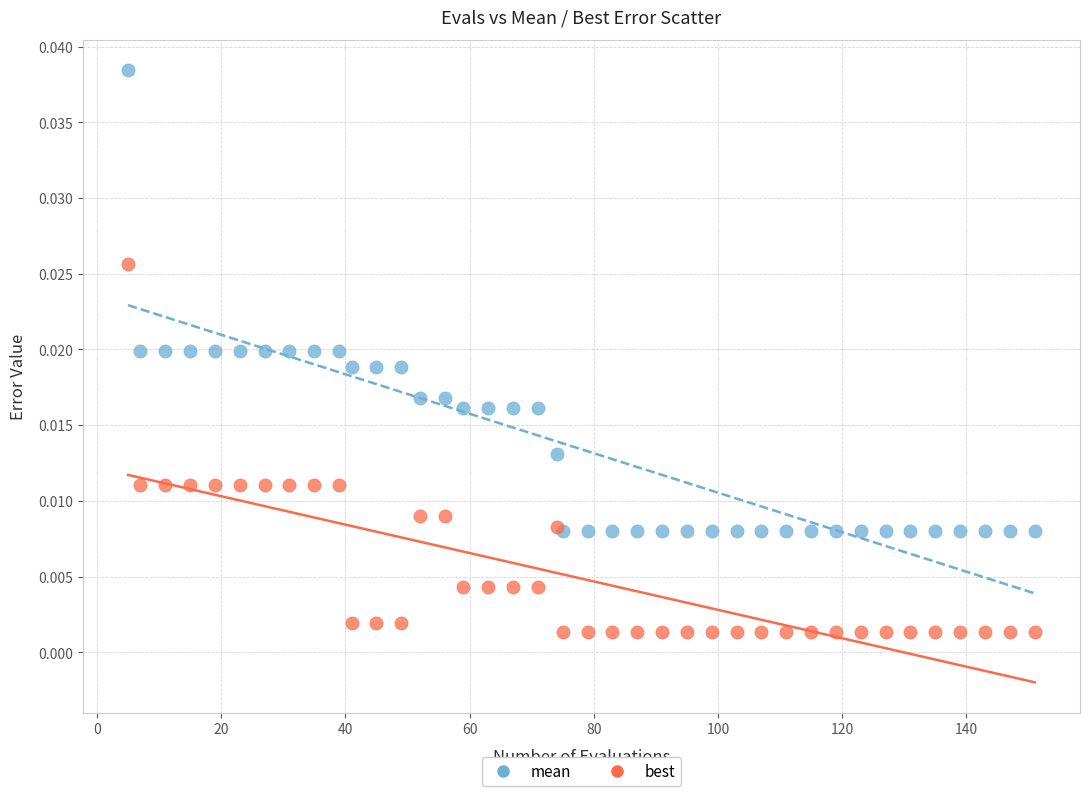

What are all the series names shown in the legend?

mean, best